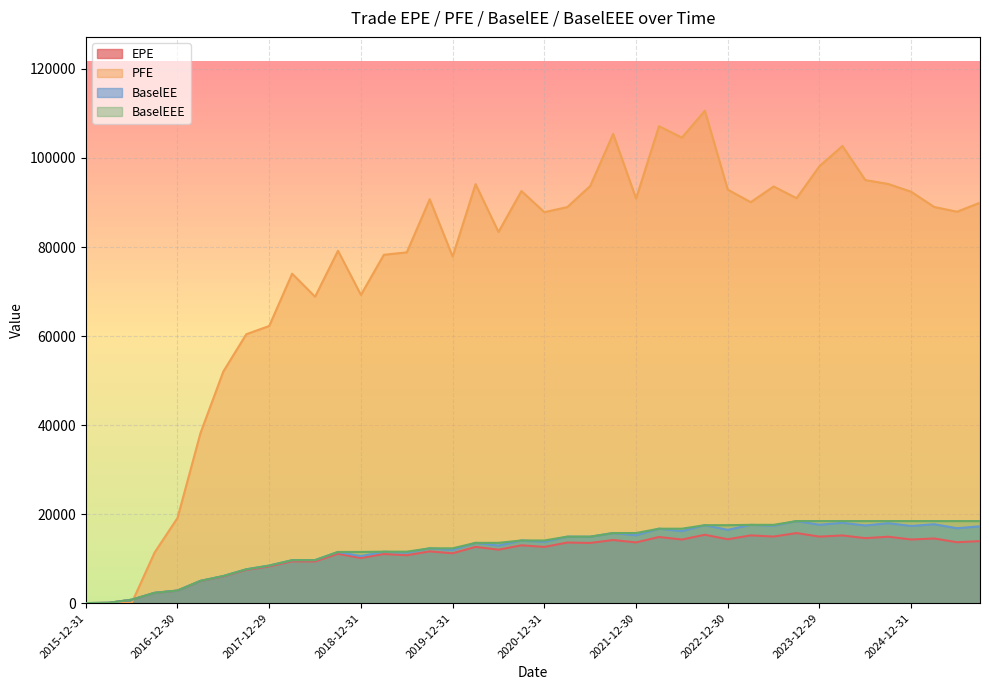

Between 2022-03-31 and 2020-03-31, which is larger?

2022-03-31